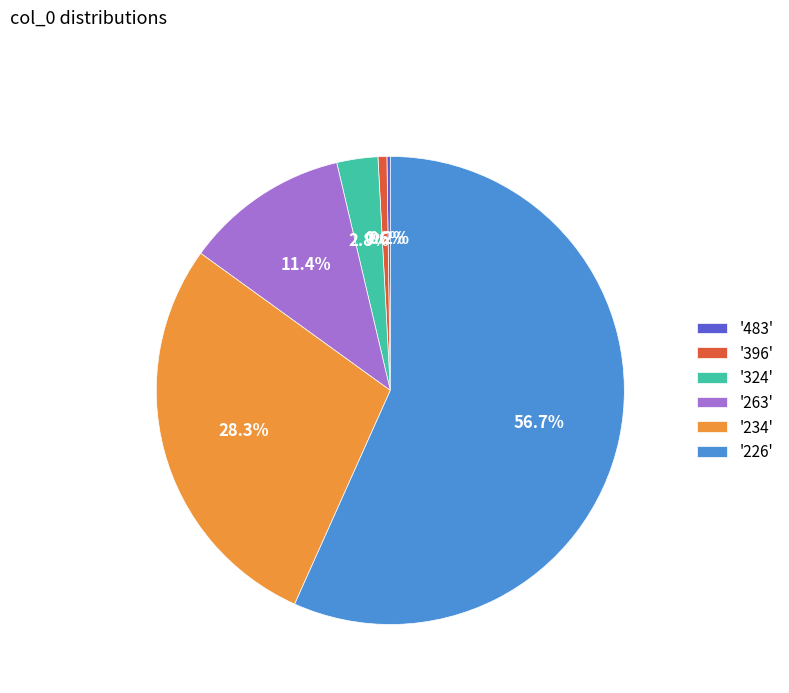

Which has a higher value, '263' or '324'?

'263'